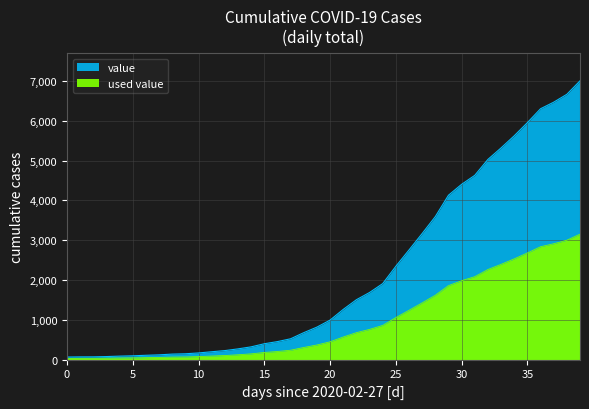

Read the value at 2020-03-09, to the nearest 10.

200